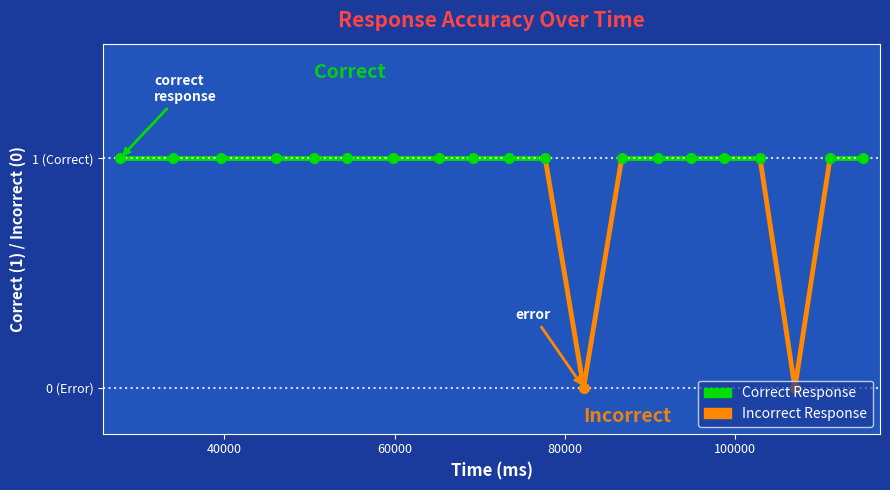

List the labels in order of value, largest first.

27770, 33946, 39602, 46027, 50522, 54394, 59858, 65218, 69170, 73474, 77698, 86673, 90913, 94873, 98714, 102921, 111137, 115009, 82201, 107017